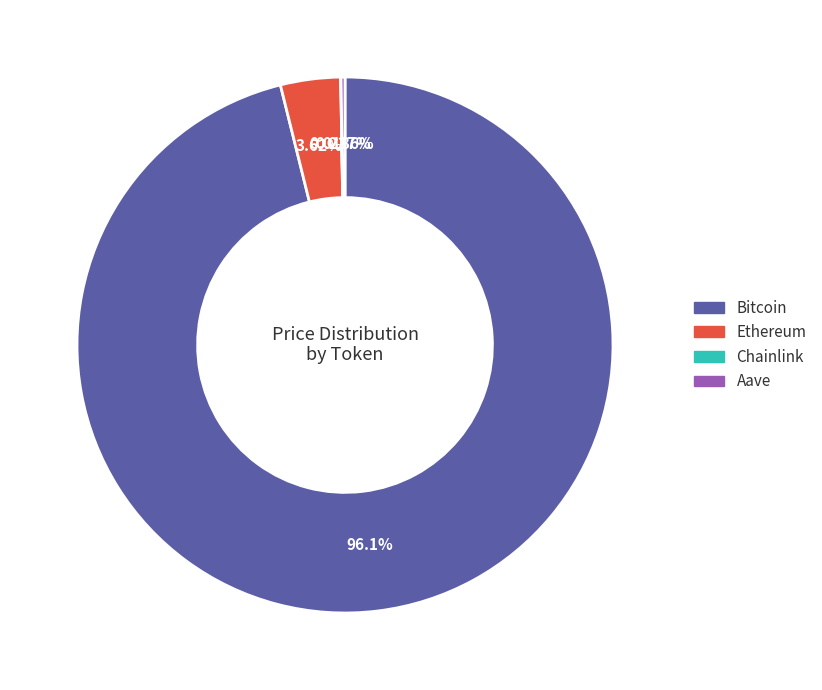

Combined, do Ethereum and Bitcoin account for over 50%?

Yes